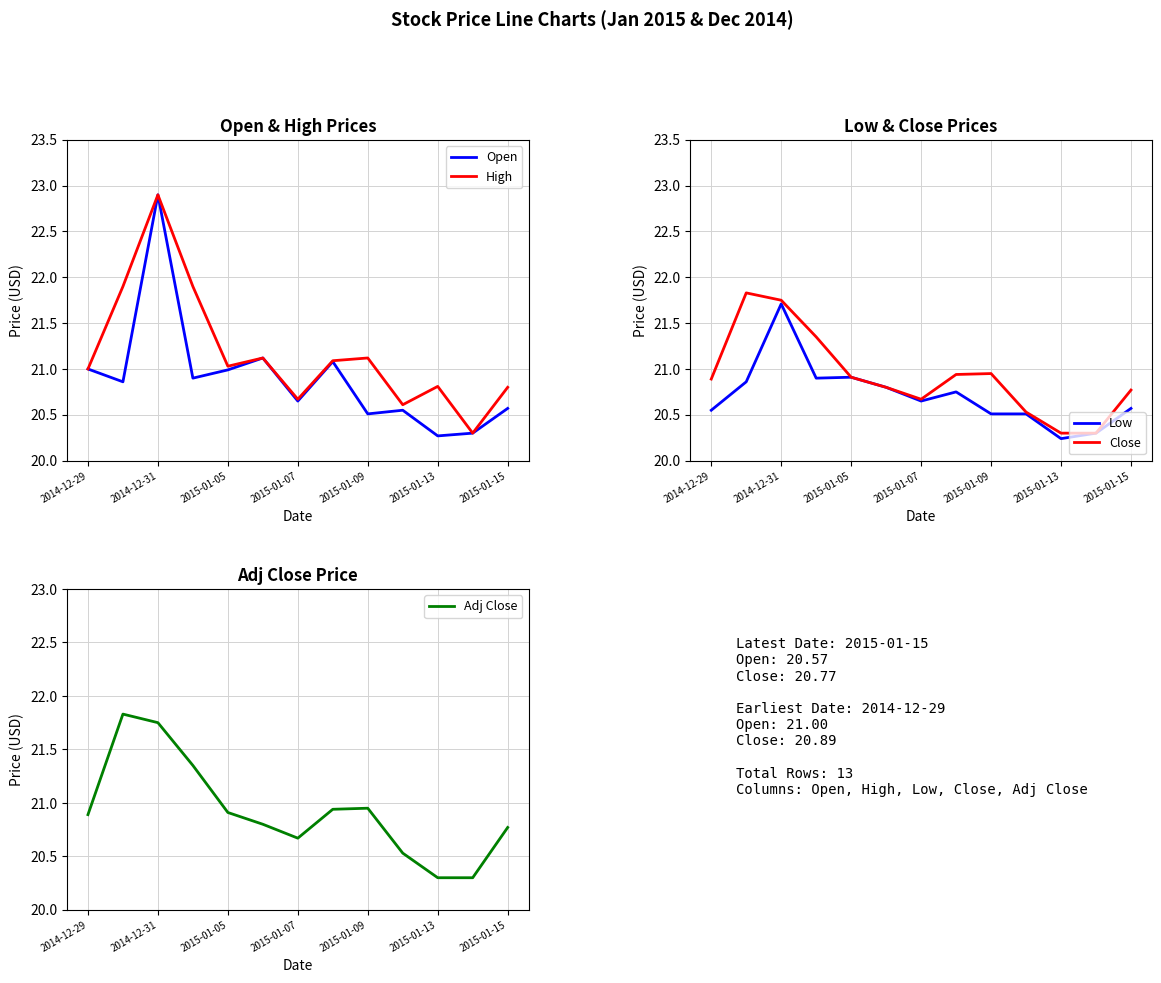

Where is Open nearest to the value 21?

2014-12-29